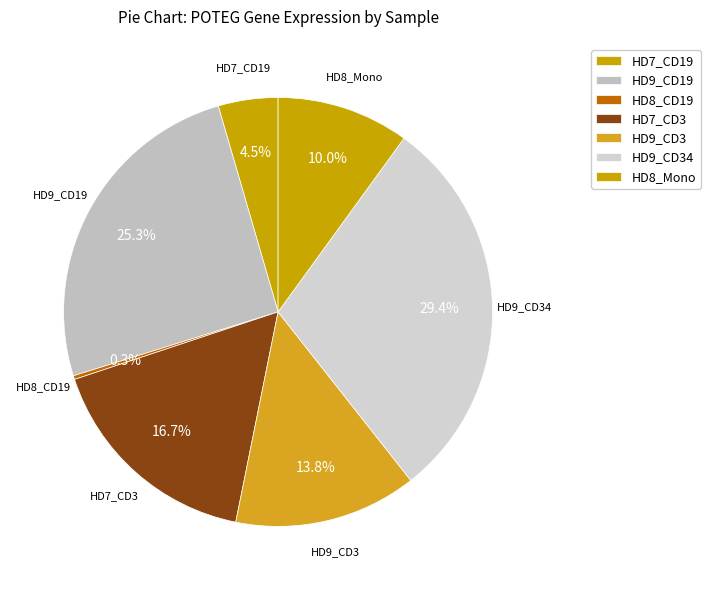

To the nearest percent, what portion does HD7_CD3 represent?

17%